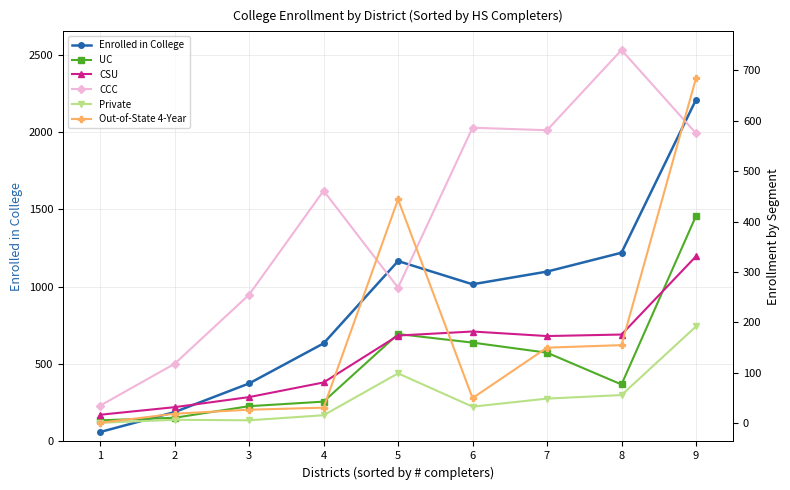

Between 6 and 9, which series saw the biggest shift?

Enrolled in College